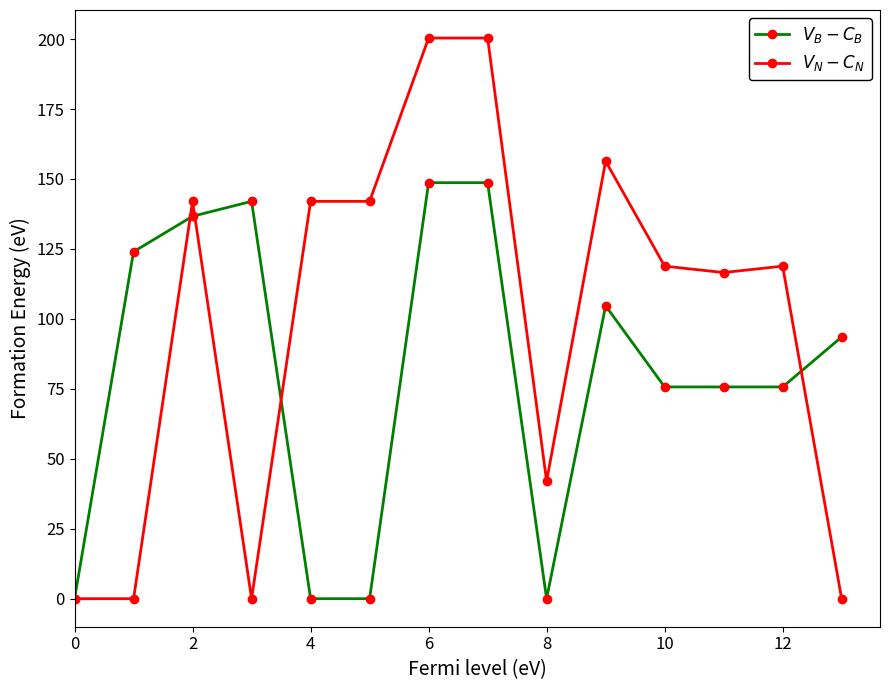

True or false: $V_N - C_N$ has more than 0 points higher than both neighbors.

True